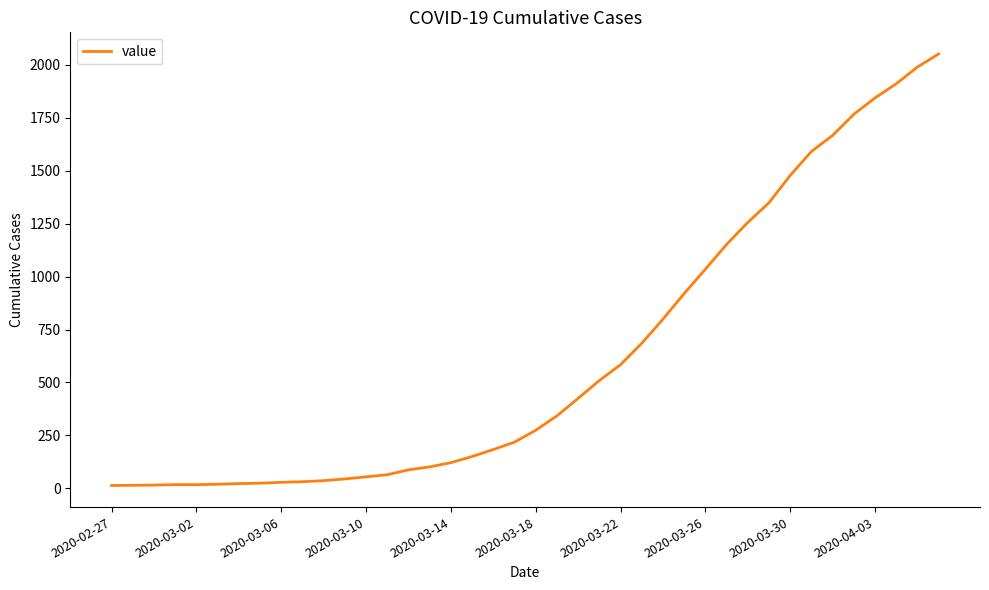

What is the greatest value displayed?

2052